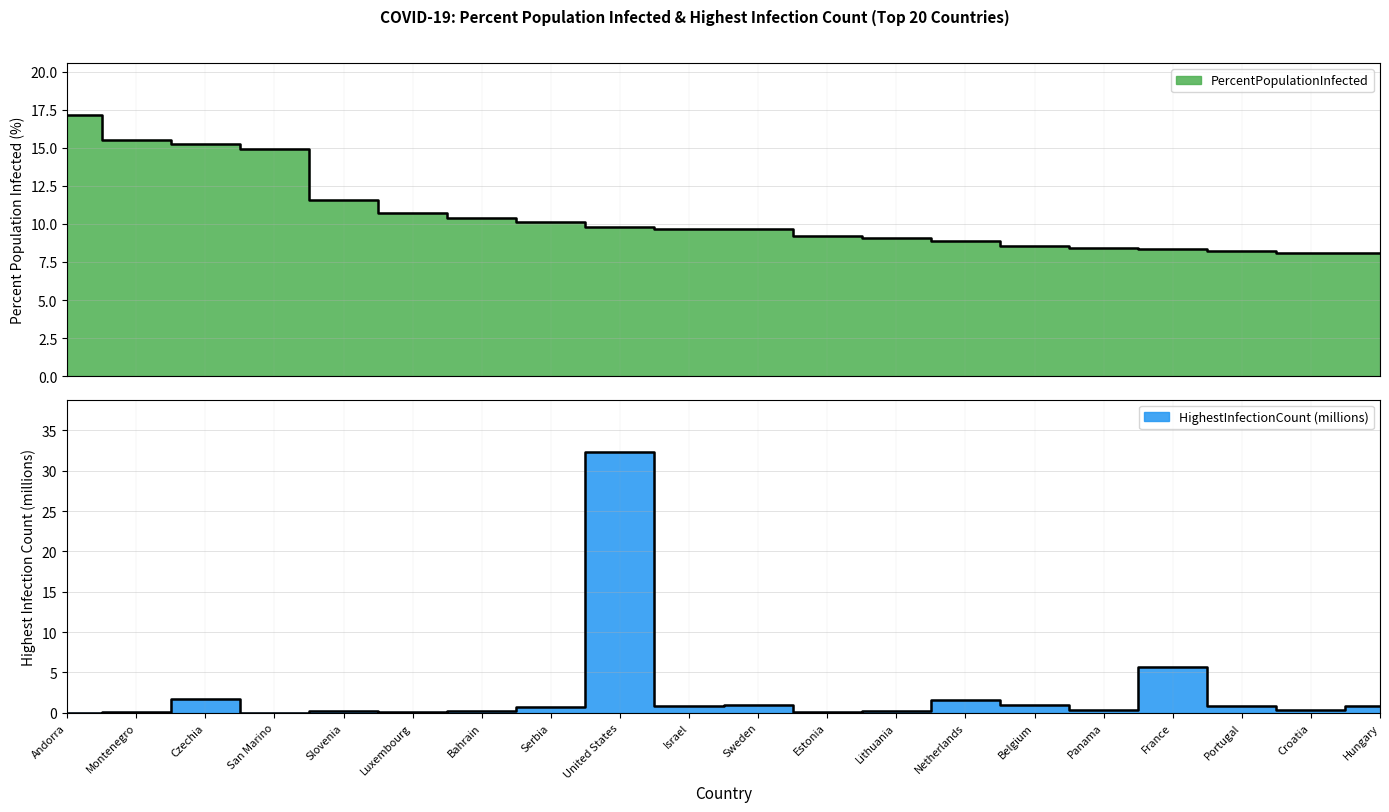

How many data points does each series have?

20